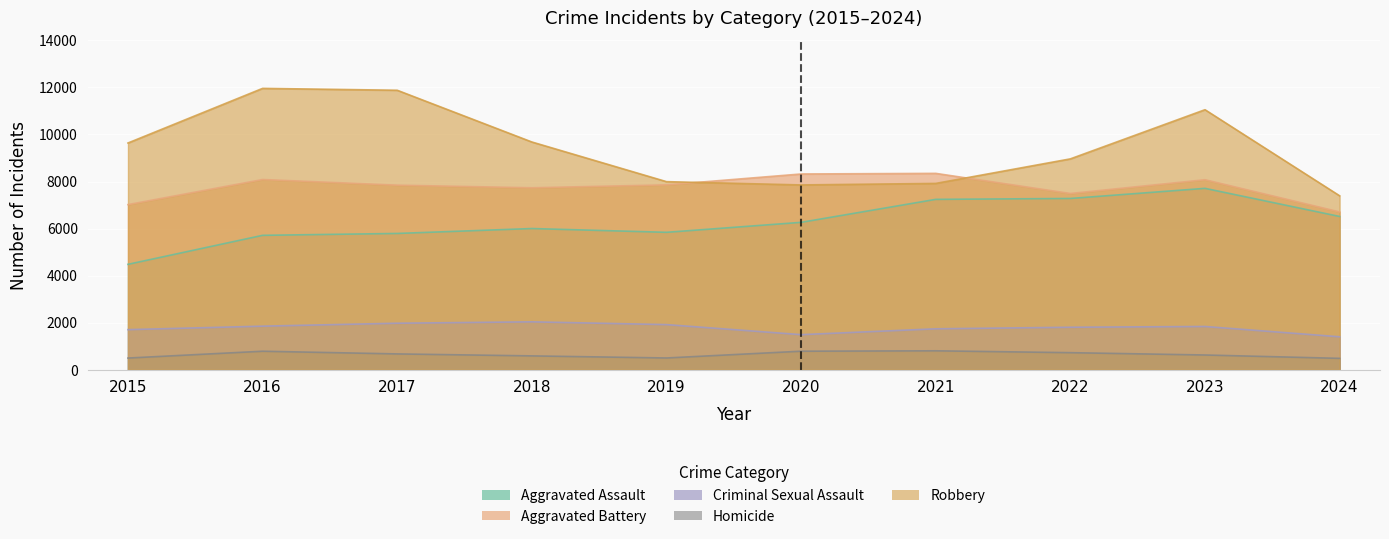

True or false: Homicide and Aggravated Assault intersect in this chart.

False